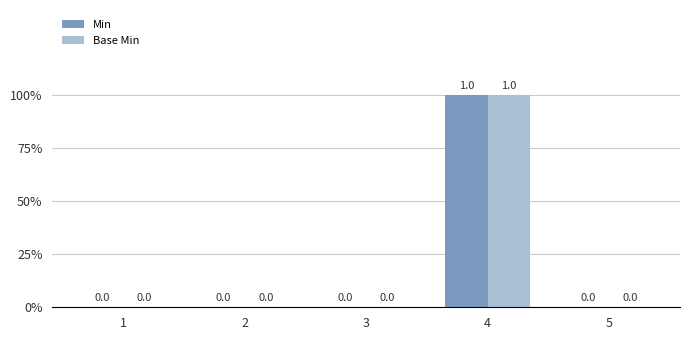

What are all the series names shown in the legend?

Min, Base Min